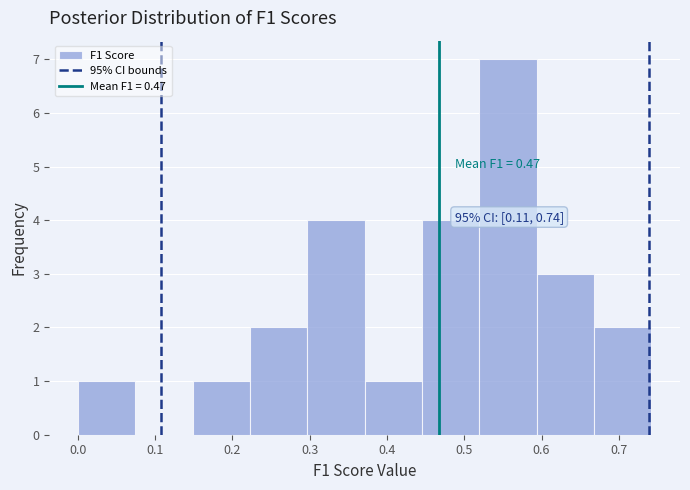

Over which range of the x-axis is the bar tallest?

0.52 to 0.59